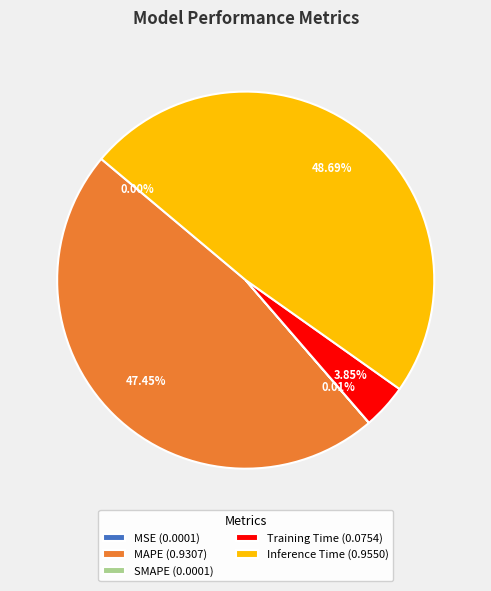

To the nearest percent, what is the combined percentage of MAPE and Inference Time?

96%